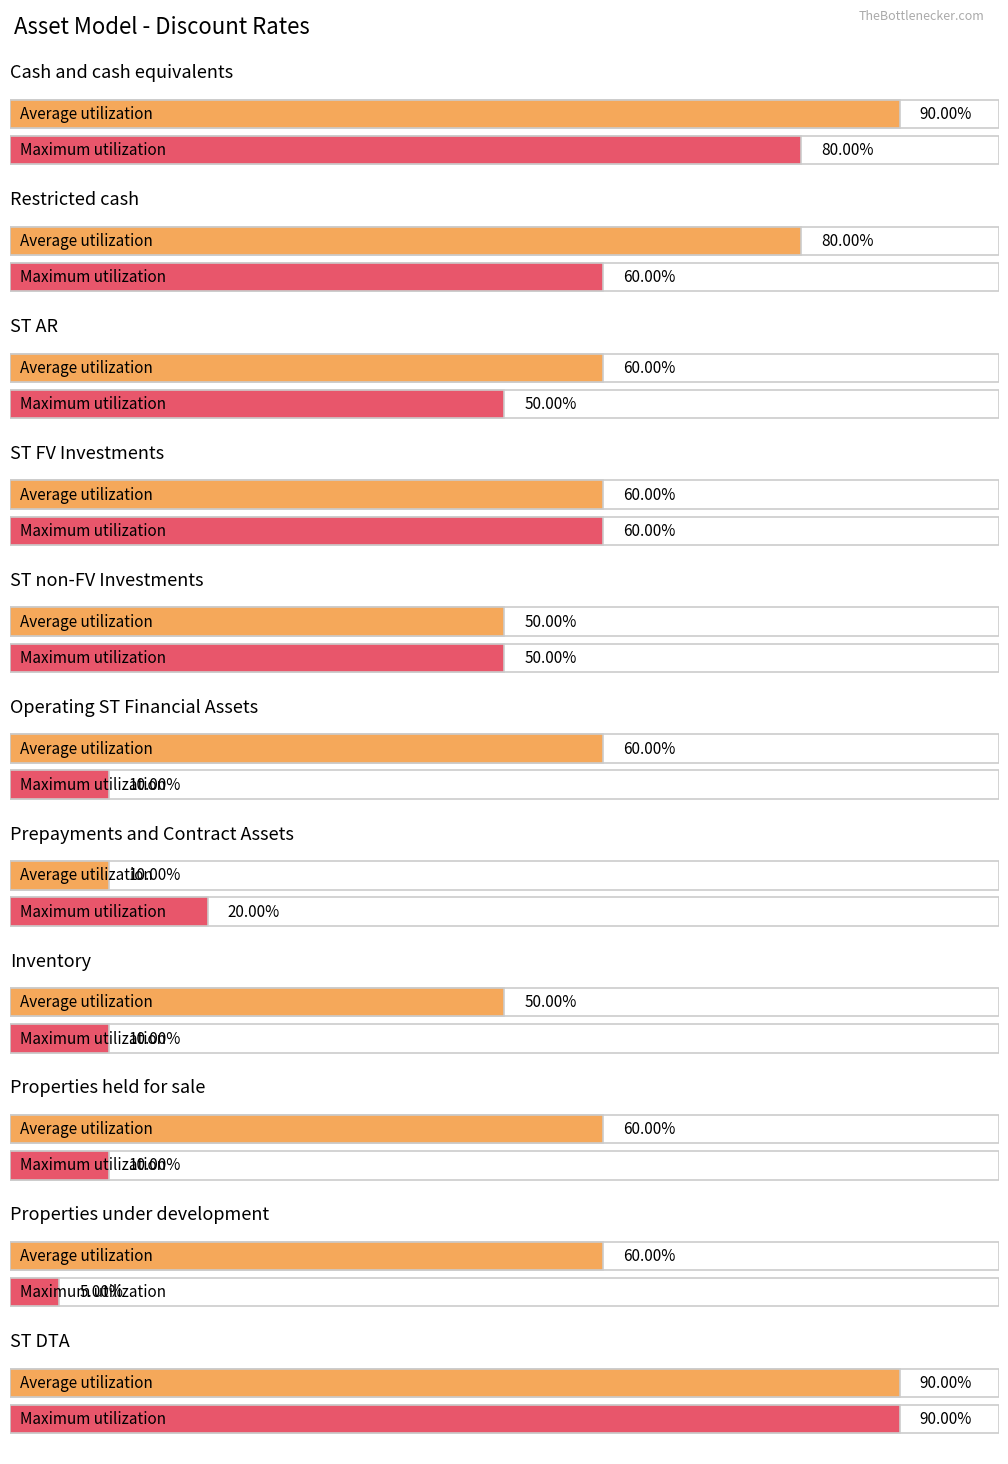

How many Average utilization values are between 0 and 1?

11